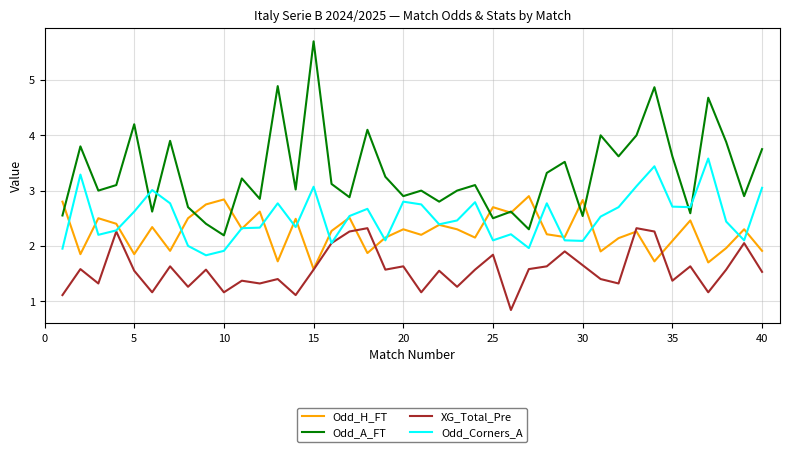

Which series has the largest range (max minus min)?

Odd_A_FT